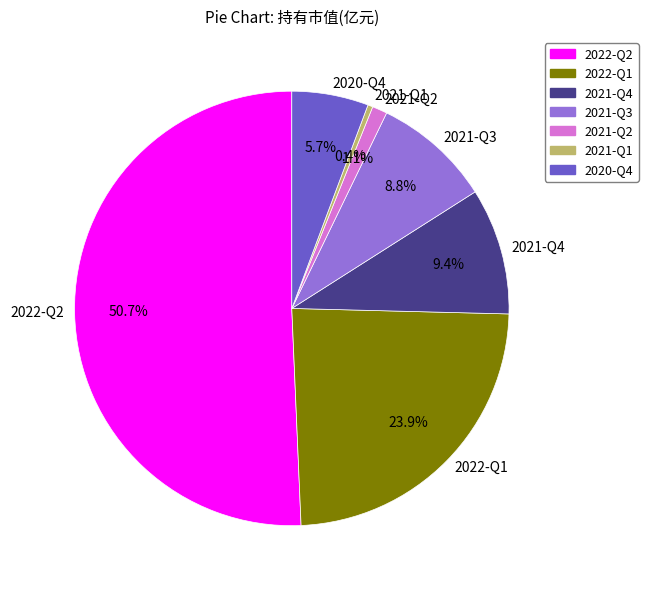

What percentage is the 2022-Q1 slice, to the nearest percent?

24%